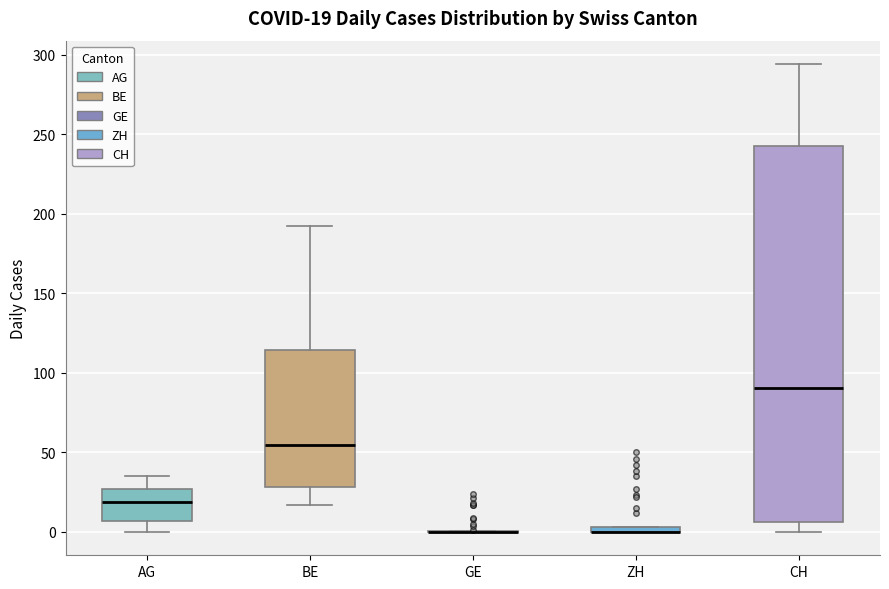

Which box is the tallest, from its lower edge to its upper edge?

CH